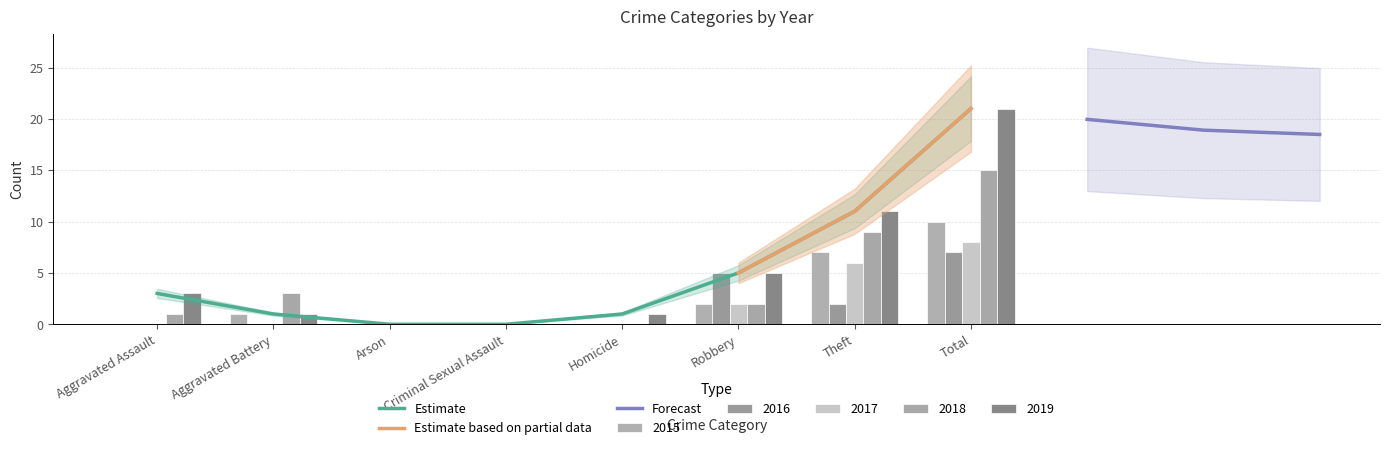

What is the label of the 6th bar from the left?

Robbery